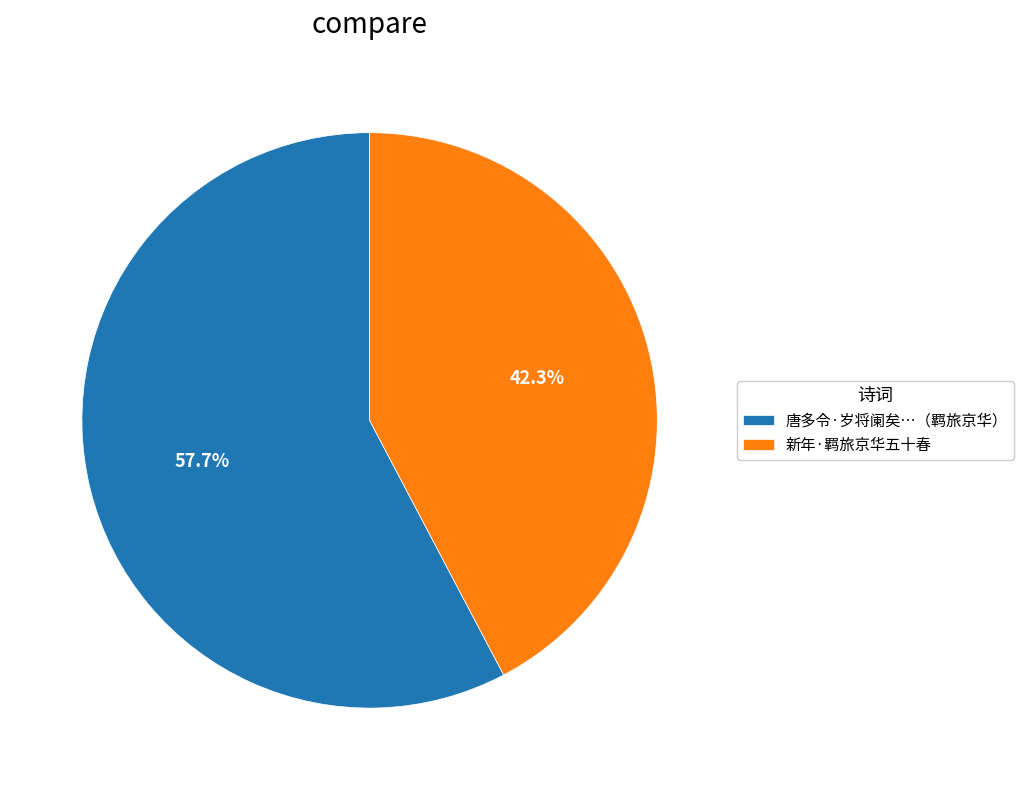

Rank the categories by value from lowest to highest.

新年·羁旅京华五十春, 唐多令·岁将阑矣…（羁旅京华）